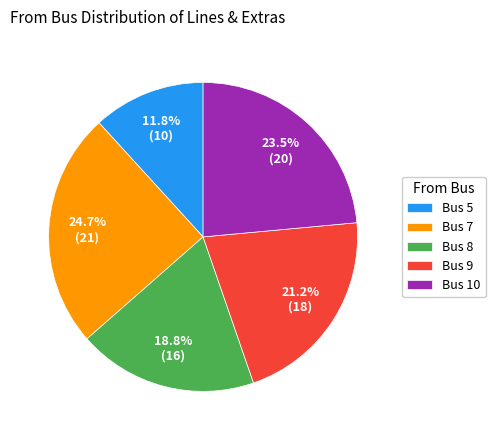

Is there a majority slice in this chart?

No